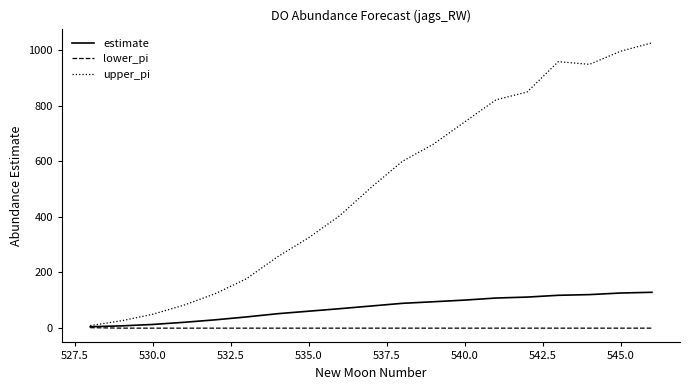

Which series has the largest total across all categories?

upper_pi